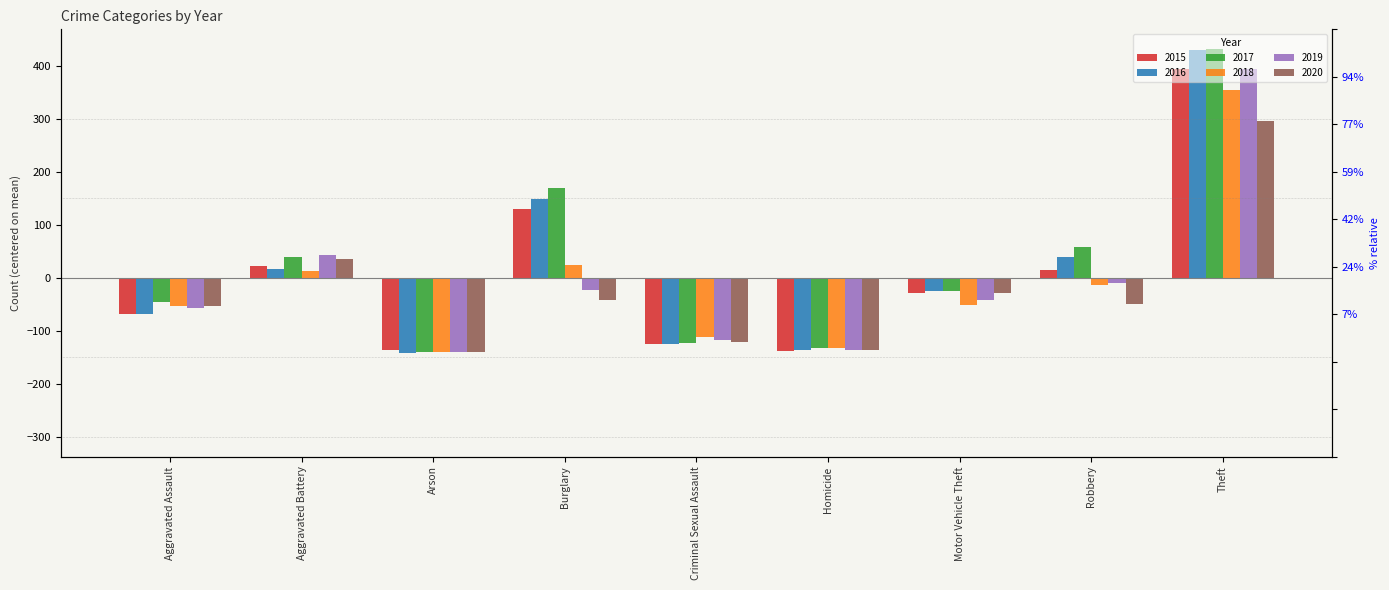

Reading left to right, list all the values displayed in this chart.

2015: -67.3	21.7	-136.3	129.7	-124.3	-138.3	-28.3	14.7	393.7
2016: -67.3	16.7	-141.3	148.7	-125.3	-135.3	-24.3	38.7	428.7
2017: -46.3	39.7	-140.3	168.7	-123.3	-131.3	-25.3	58.7	431.7
2018: -53.3	13.7	-140.3	24.7	-112.3	-132.3	-51.3	-14.3	353.7
2019: -56.3	42.7	-140.3	-22.3	-116.3	-136.3	-41.3	-10.3	392.7
2020: -52.3	35.7	-139.3	-42.3	-120.3	-135.3	-28.3	-48.3	294.7